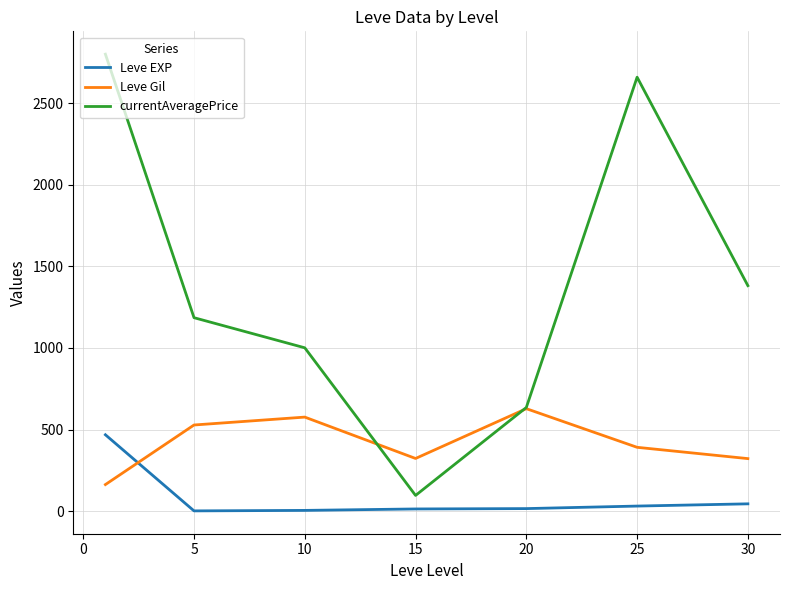

After their last crossing, which series has the higher values: Leve EXP or Leve Gil?

Leve Gil